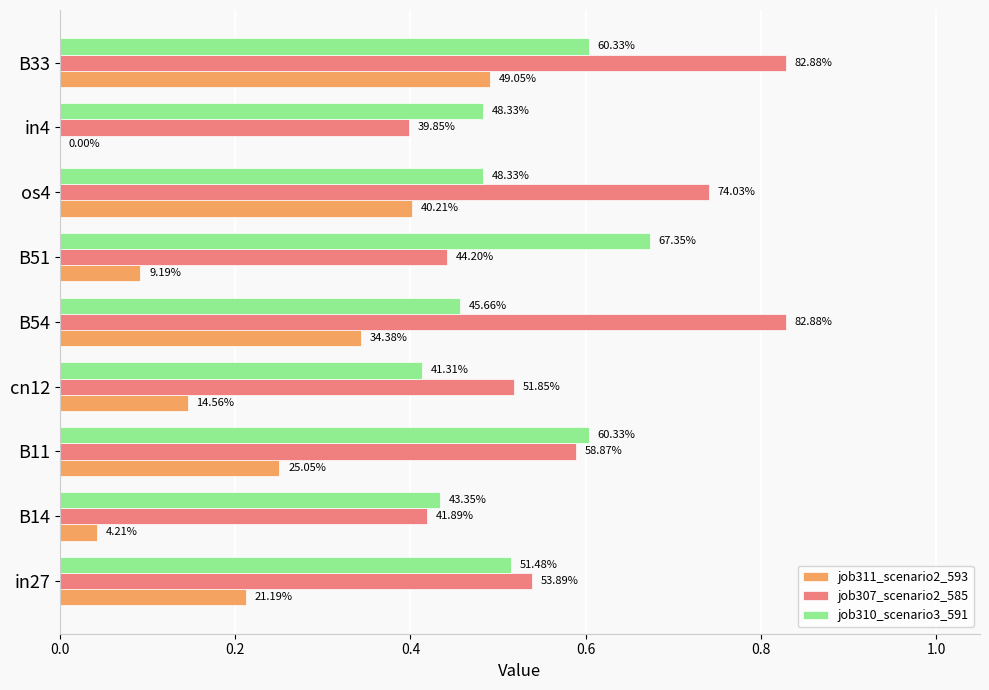

What is the value of the job307_scenario2_585 bar at the 4th from the left?

0.5